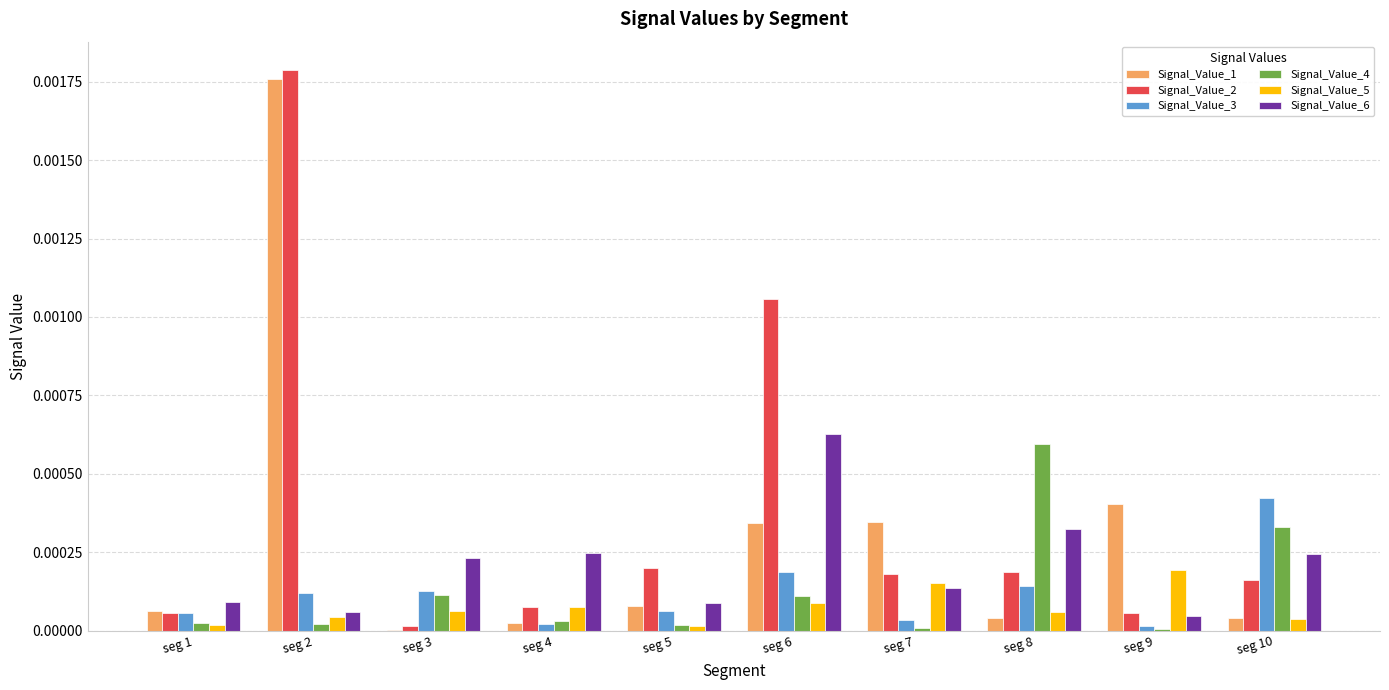

Count the number of data series in this chart.

6